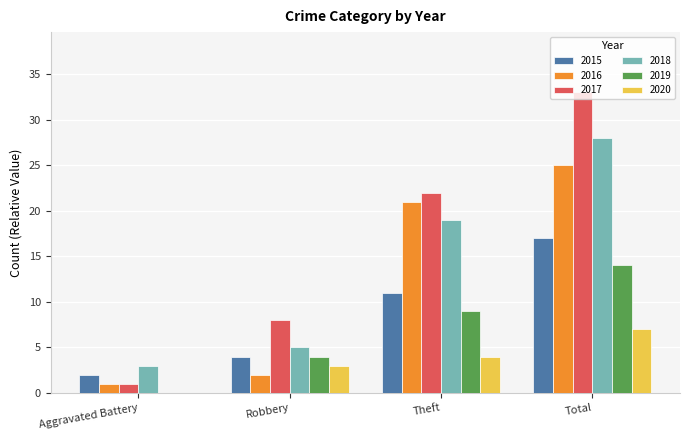

How many values in 2019 are above zero?

3